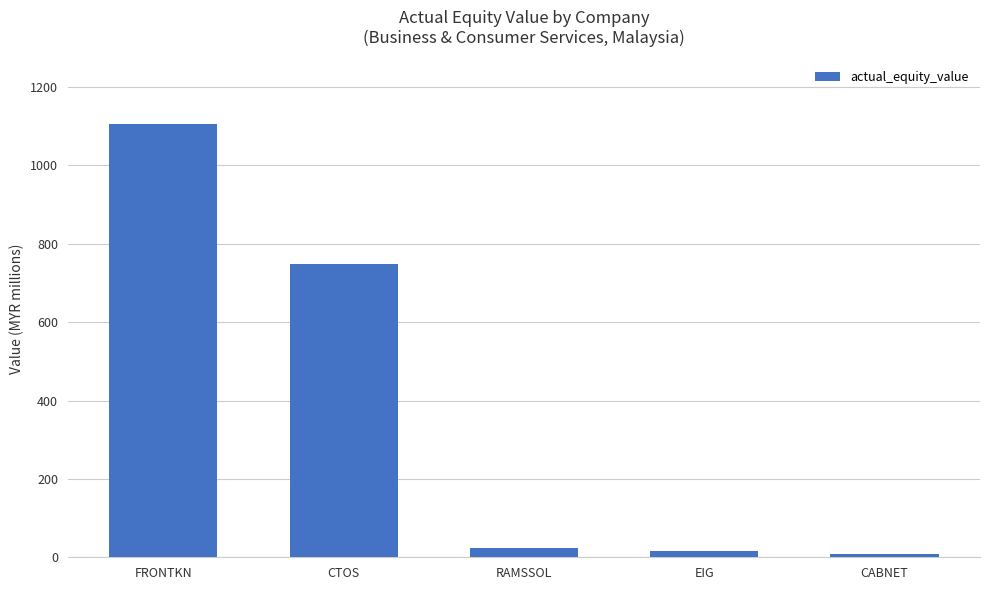

Which has a higher value, RAMSSOL or FRONTKN?

FRONTKN